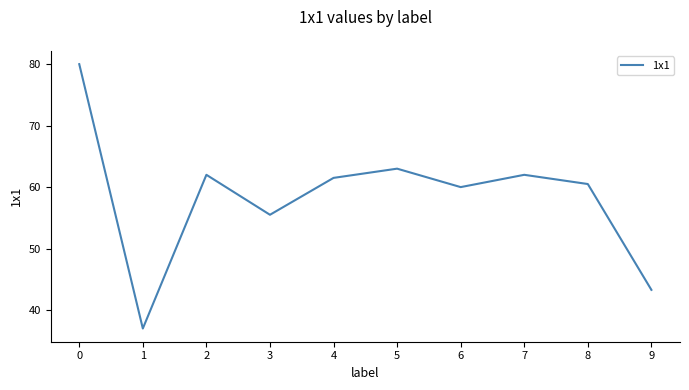

How many values exceed 61?

5